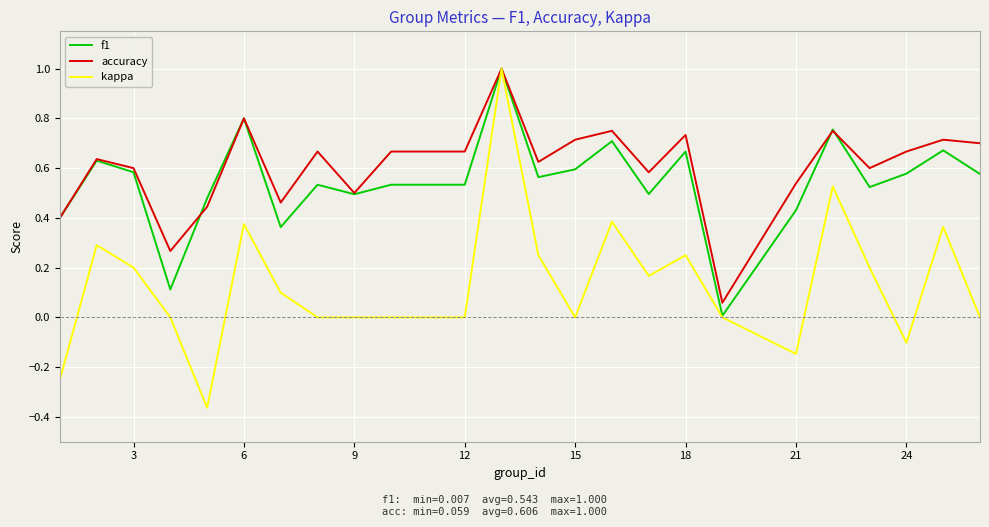

What are all the series names shown in the legend?

f1, accuracy, kappa